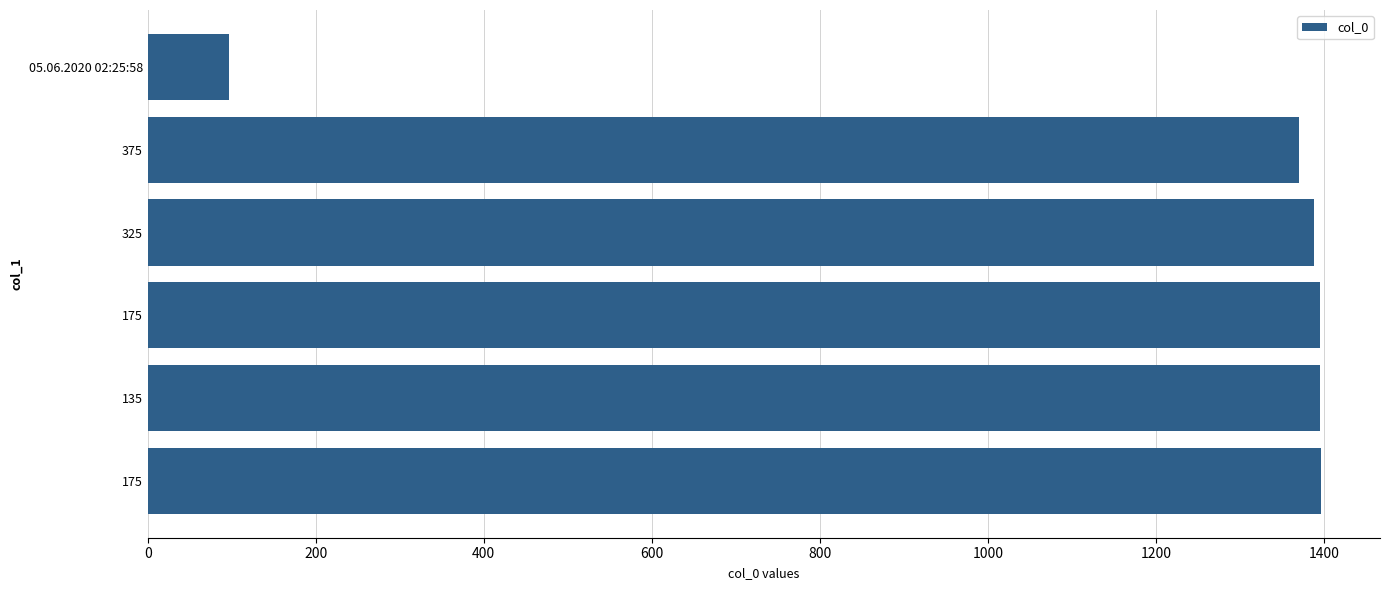

How many bars are there in total?

6